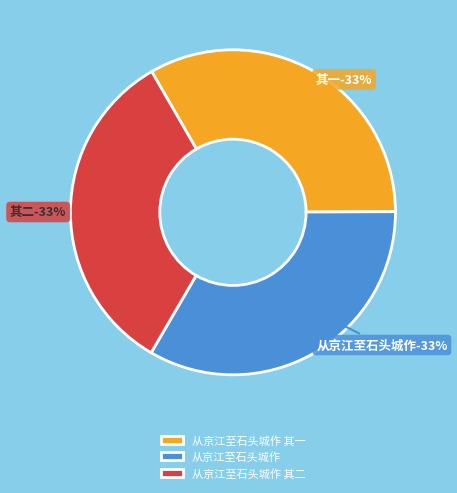

Between 从京江至石头城作 其一 and 从京江至石头城作 其二, which is larger?

从京江至石头城作 其二